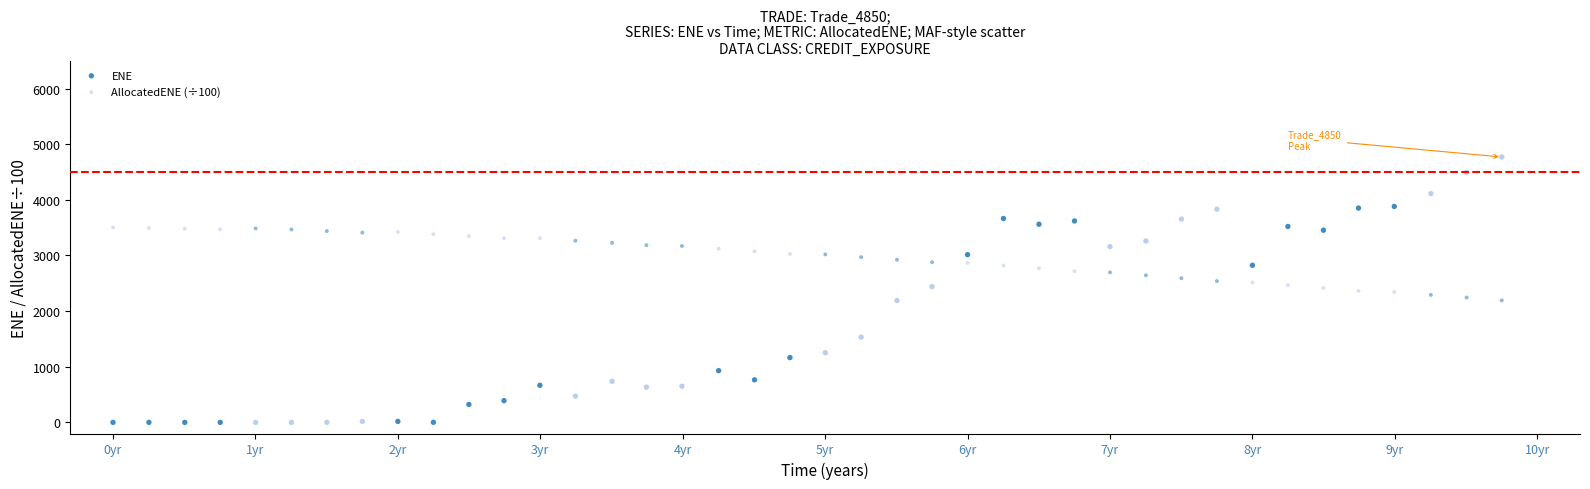

Across all data points, what is the range of Y values (max minus min)?

4769.6